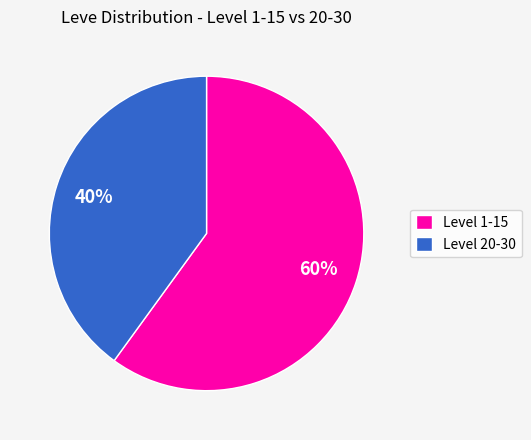

Between Level 1-15 and Level 20-30, which is larger?

Level 1-15